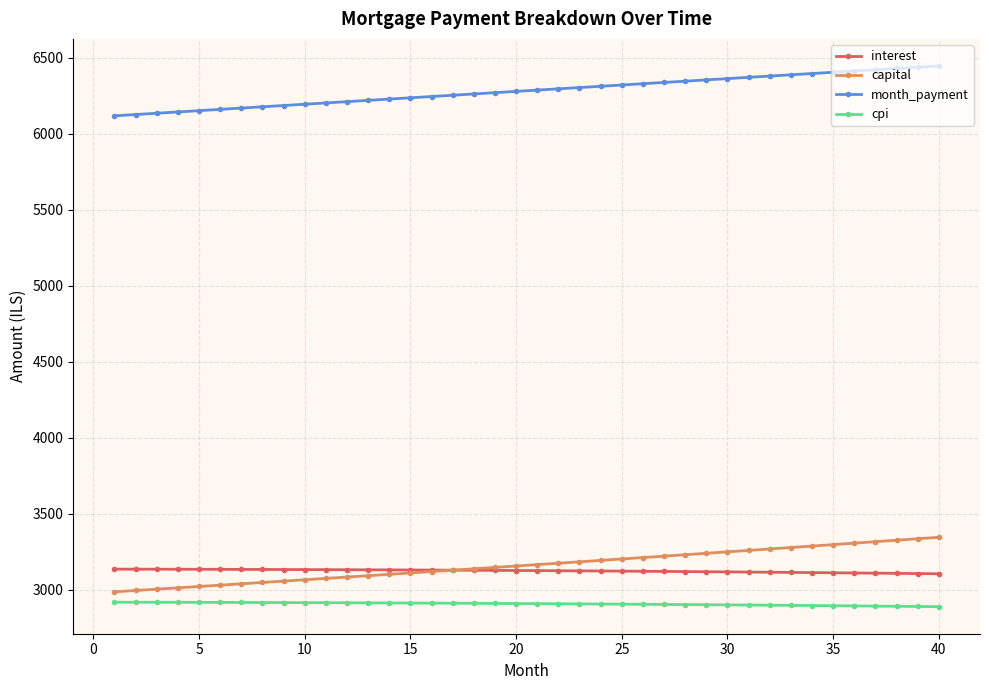

True or false: capital and cpi intersect in this chart.

False